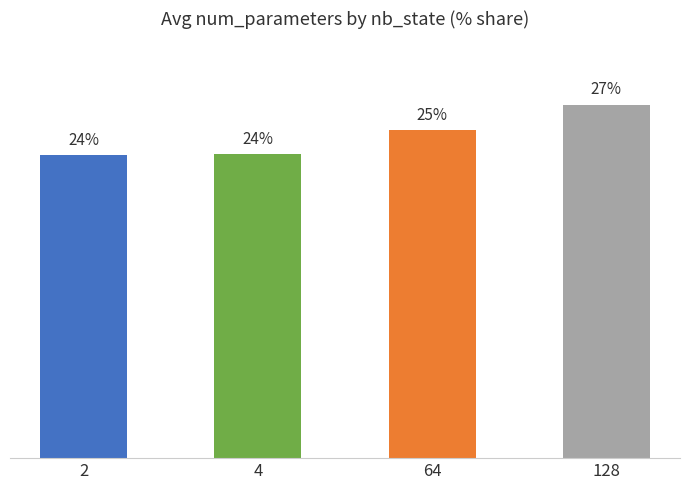

What is the change in value from 2 to 4?

+0.1